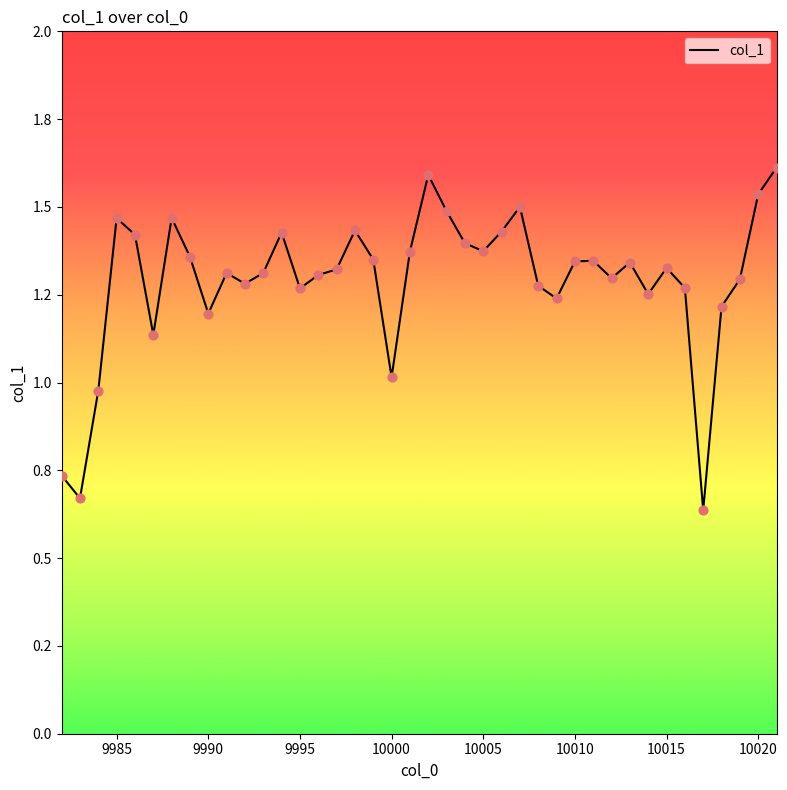

Is this an area chart (filled region under the line)?

No